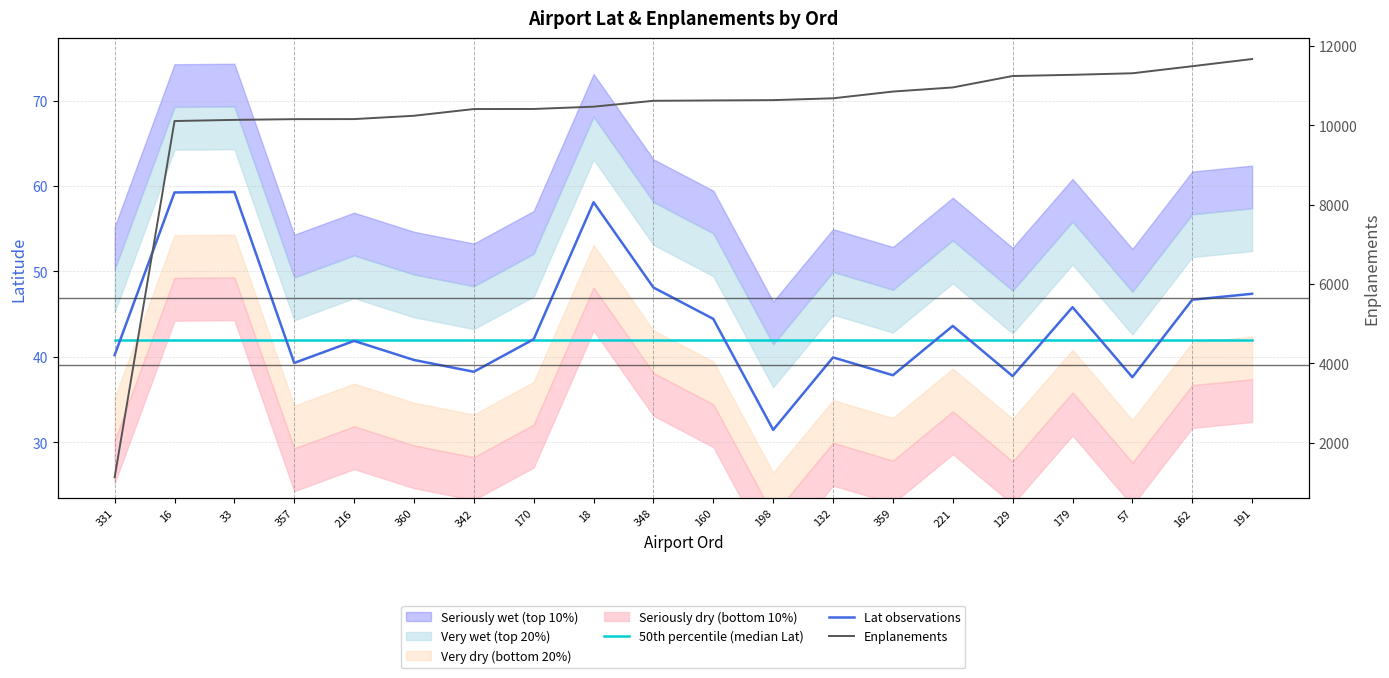

What position from the right is 162?

2